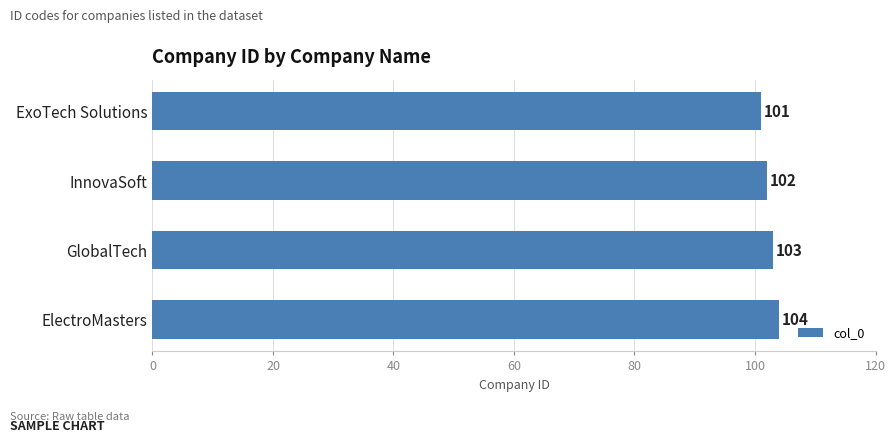

Count the values in the range 102 to 104.

3